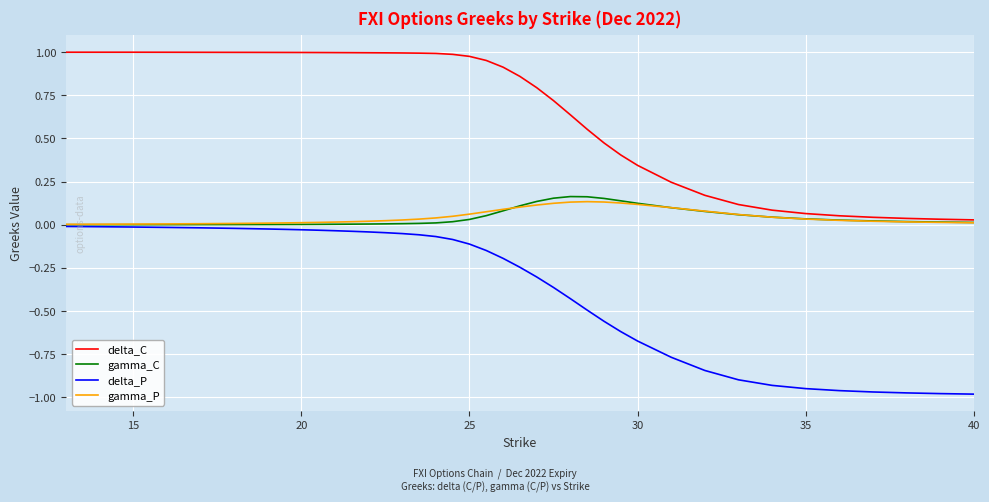

What are all the series names shown in the legend?

delta_C, gamma_C, delta_P, gamma_P